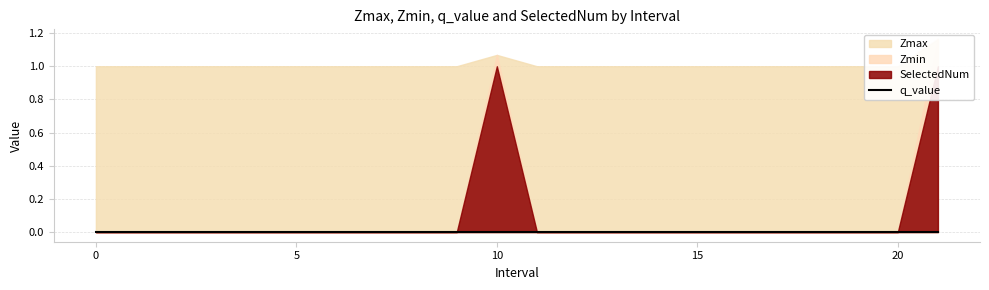

What is the sum of all SelectedNum values?

2.0